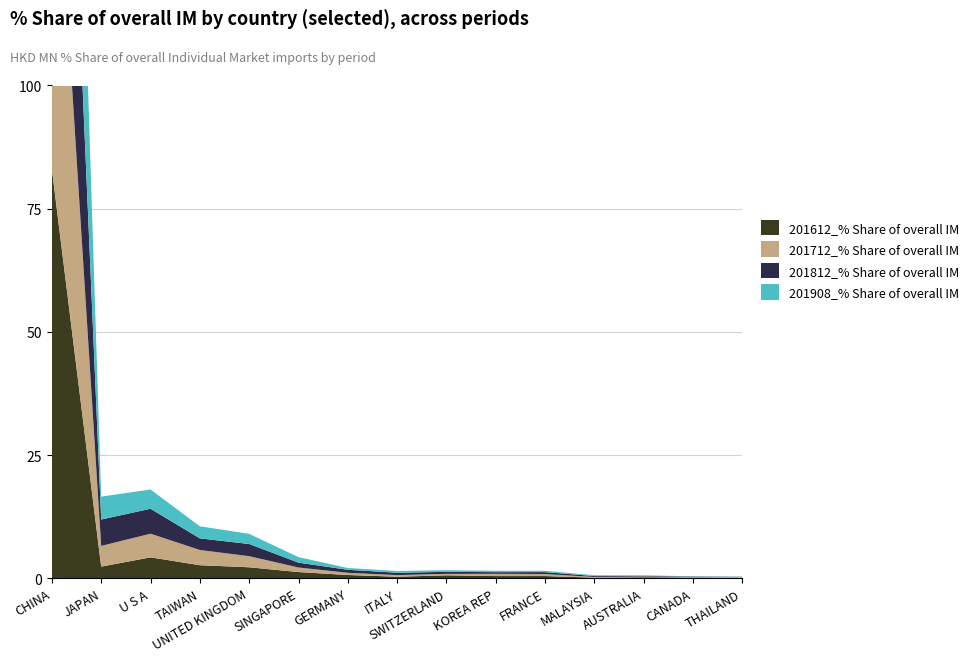

Reading right to left, what are all the values shown in this chart?

201612_% Share of overall IM: 0.1	0.2	0.2	0.1	0.5	0.5	0.6	0.3	0.7	1.3	2.2	2.7	4.3	2.4	83.0
201712_% Share of overall IM: 0.2	0.1	0.2	0.1	0.4	0.5	0.3	0.3	0.4	0.9	2.3	3.1	4.8	4.2	81.4
201812_% Share of overall IM: 0.0	0.1	0.1	0.2	0.4	0.3	0.4	0.5	0.6	1.0	2.5	2.4	5.1	5.4	80.2
201908_% Share of overall IM: 0.0	0.1	0.1	0.2	0.3	0.3	0.3	0.4	0.4	1.1	2.1	2.4	3.9	4.6	83.0